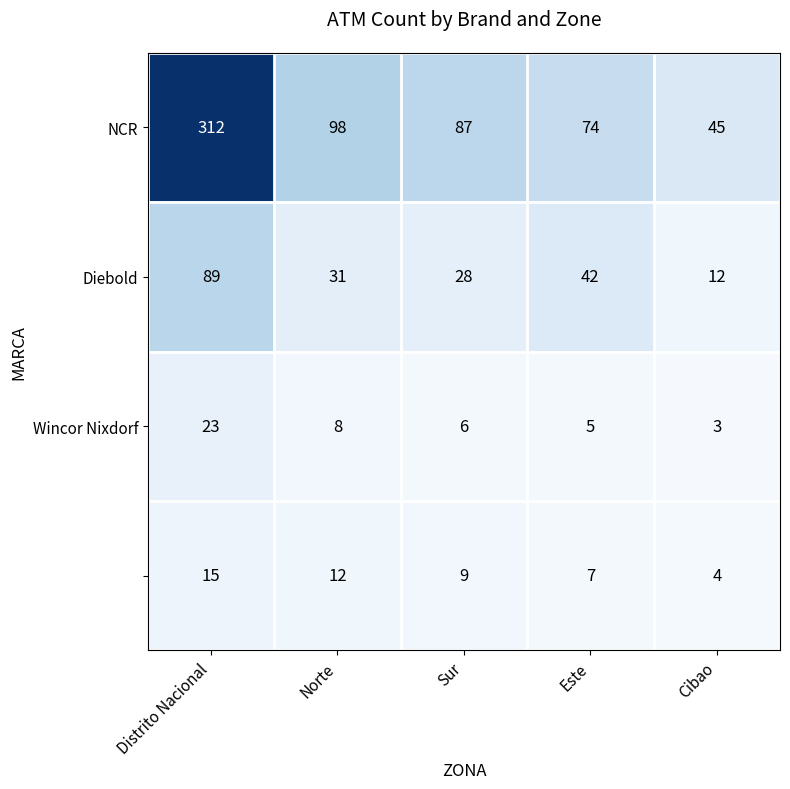

Which category has the lowest value across all series?

Cibao